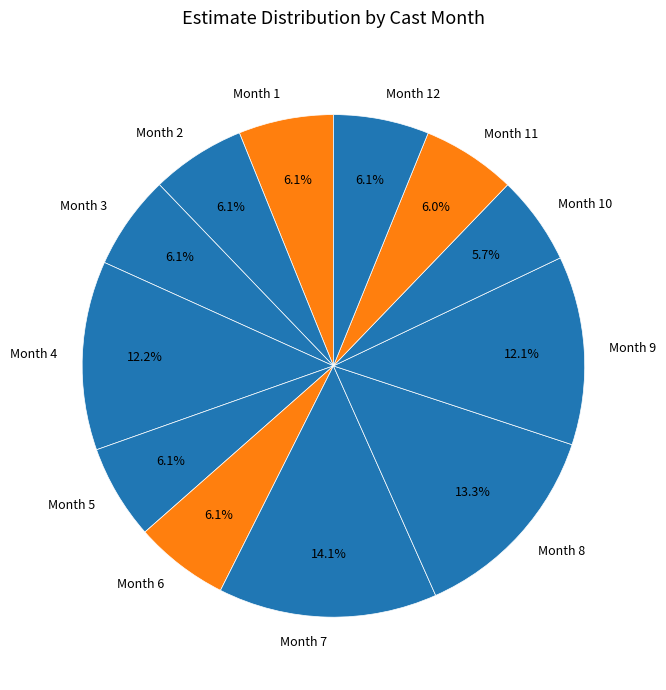

Does any single category account for the majority?

No